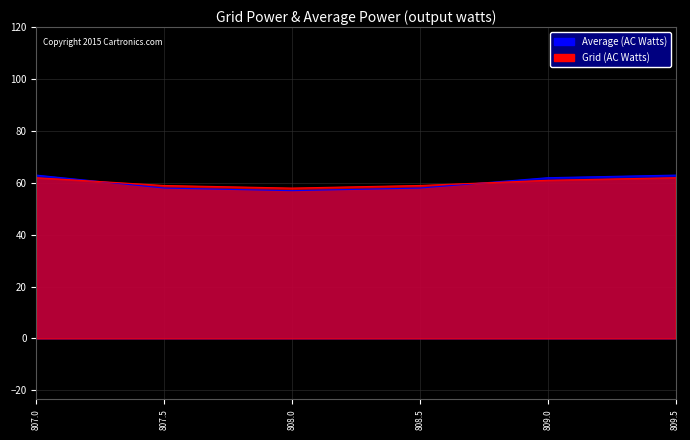

How many lines are shown in the chart?

2